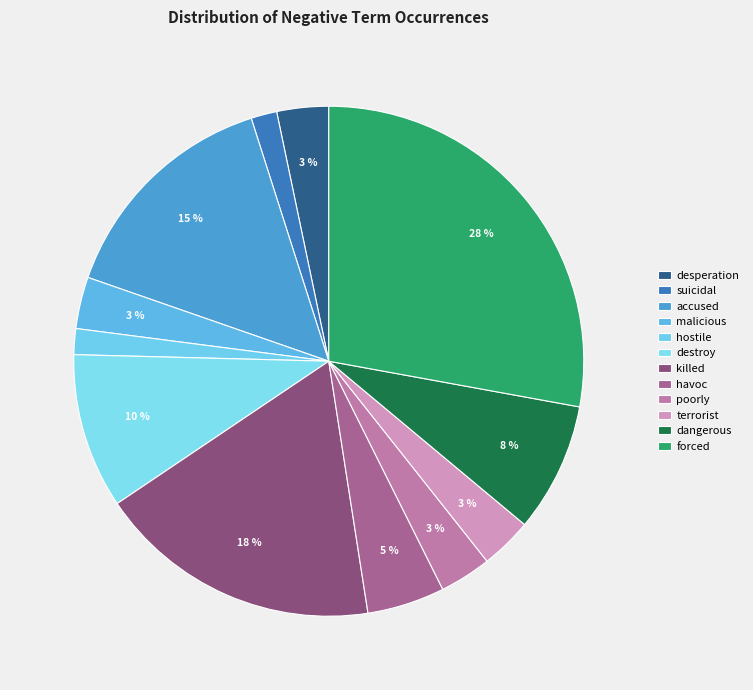

How many segments does this pie chart have?

12